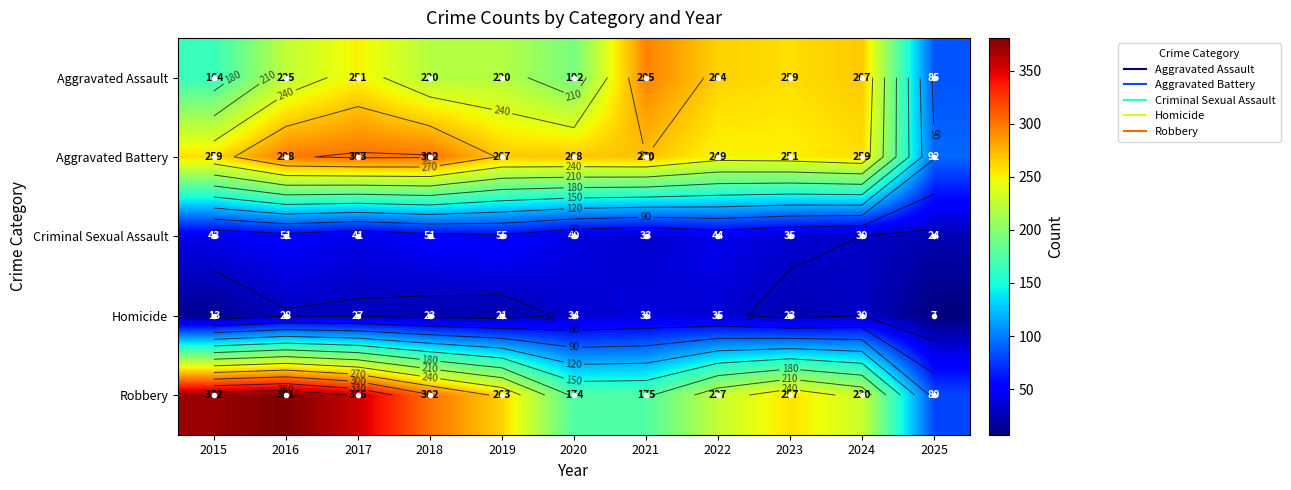

What is the difference between the Aggravated Battery values at 2022 and 2015?

10